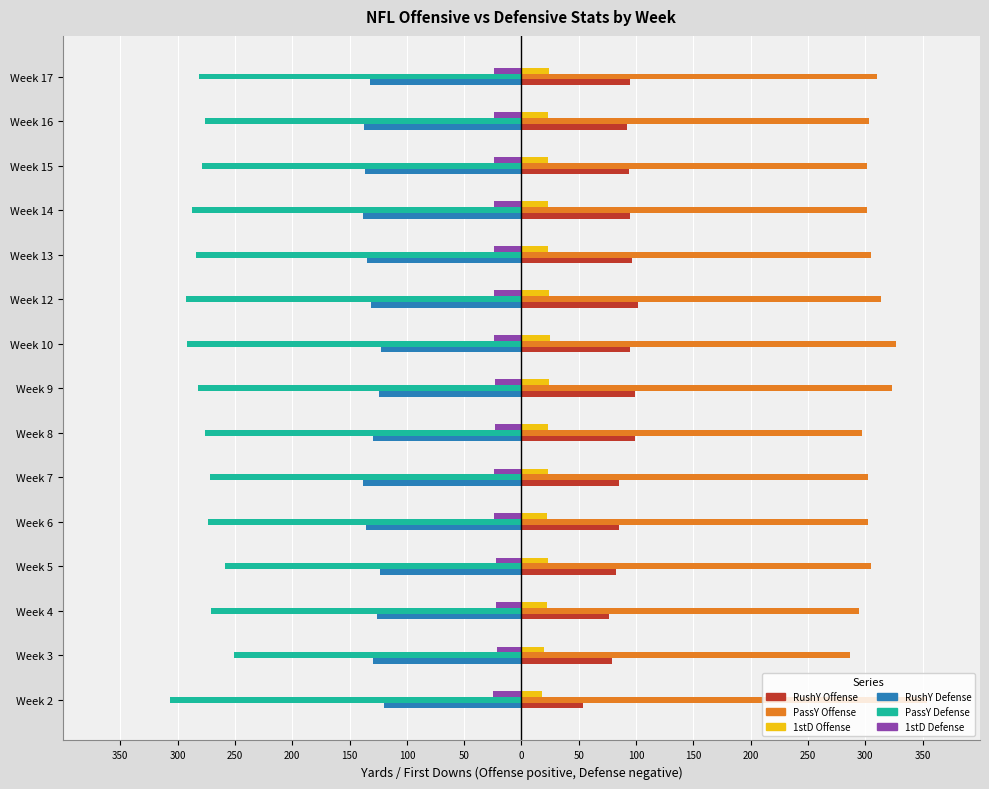

What are all the series names shown in the legend?

RushY Offense, PassY Offense, 1stD Offense, RushY Defense, PassY Defense, 1stD Defense